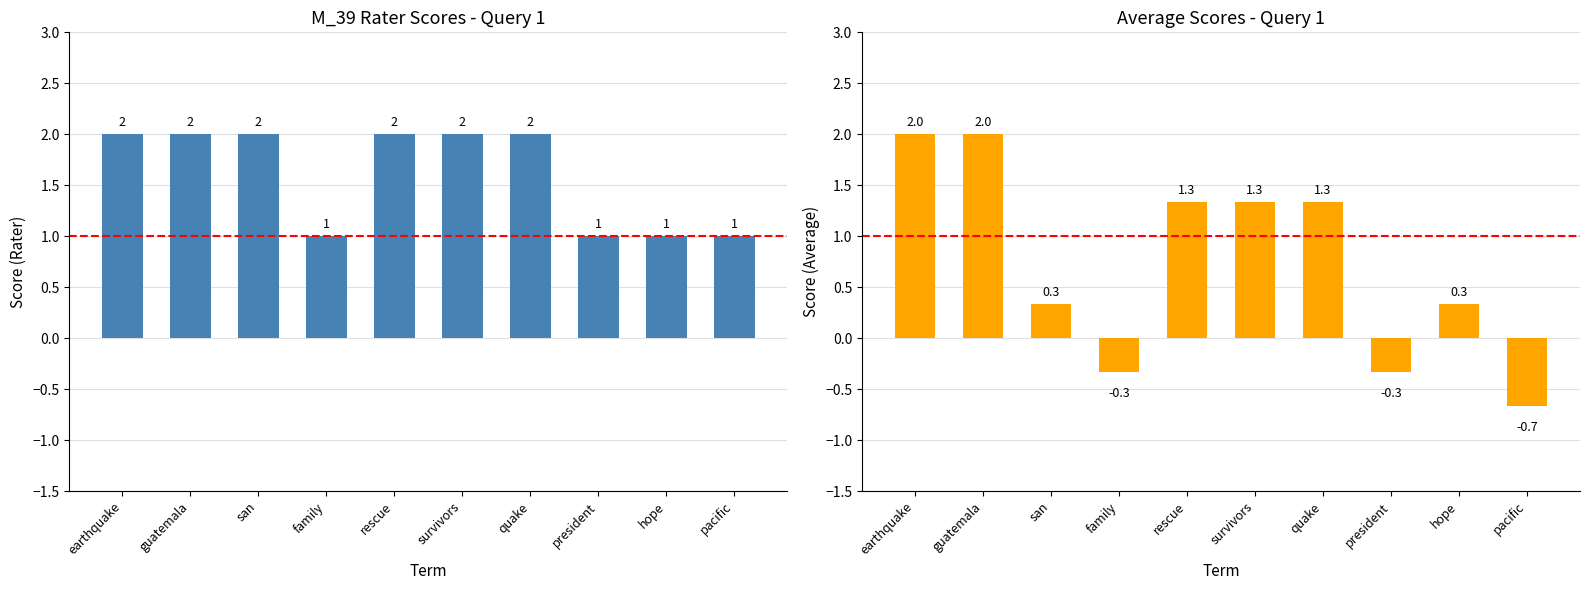

Between quake and president, which series saw the biggest shift?

Average